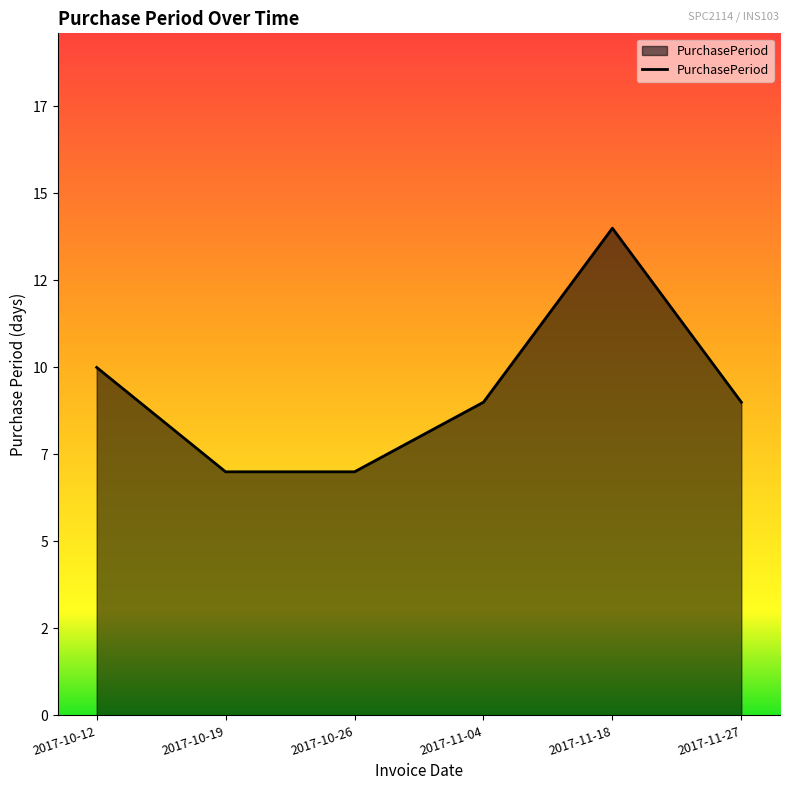

Does the chart have visible grid lines?

No